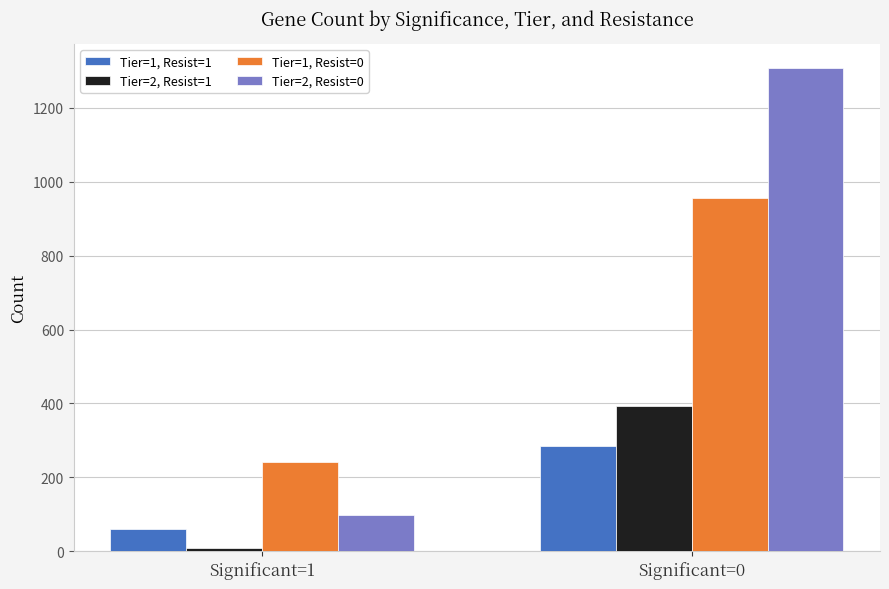

Does the chart contain stacked bars?

No